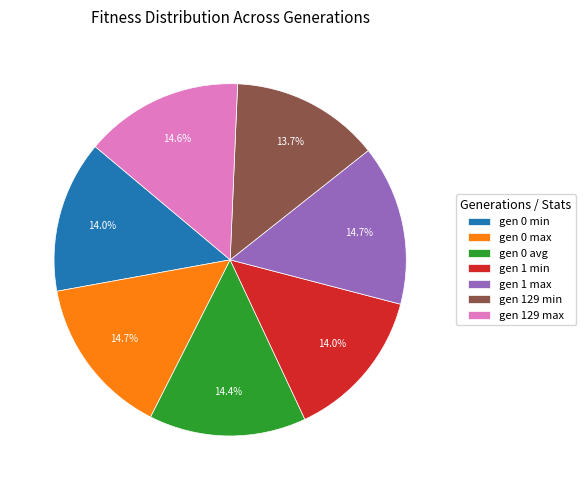

Is gen 129 min the majority of the pie?

No